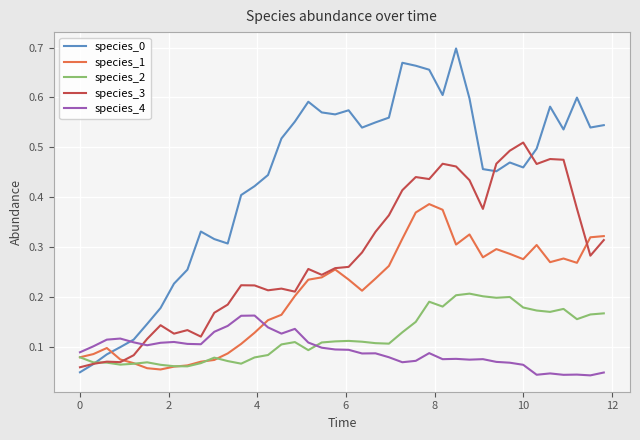

True or false: species_1 and species_4 intersect in this chart.

True